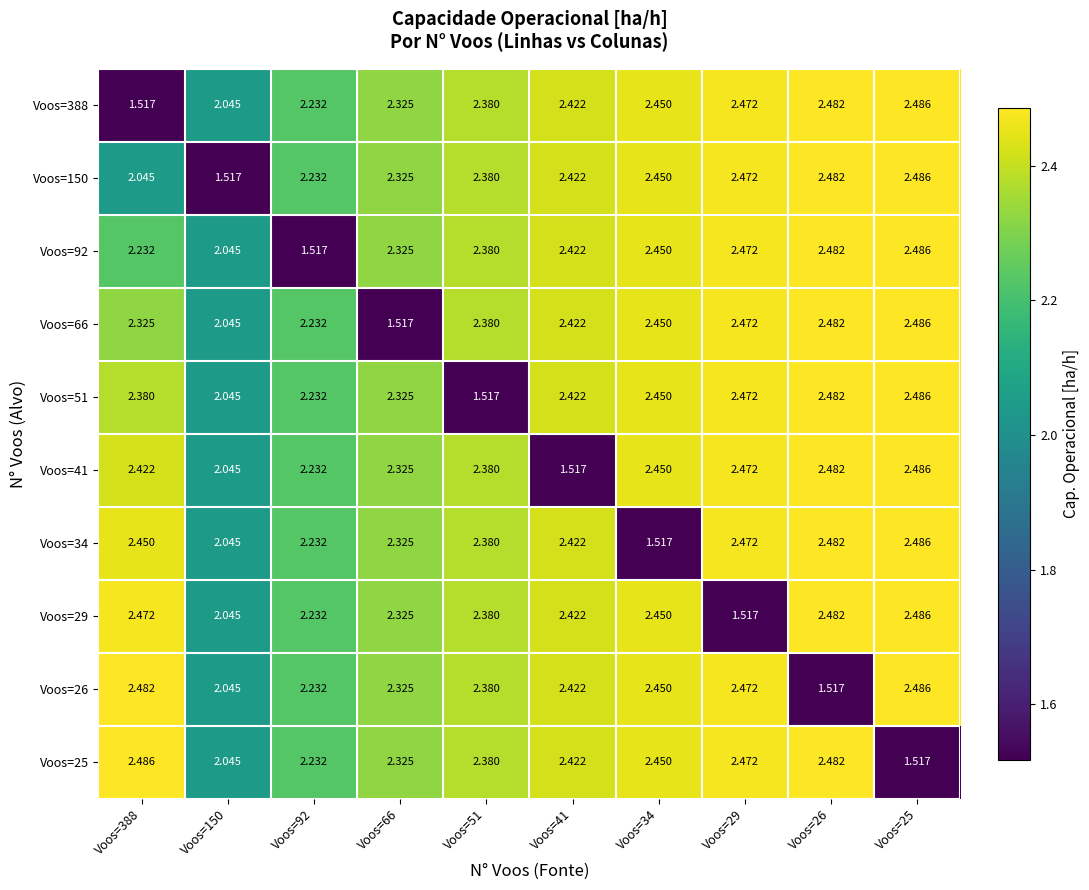

Is the value of Voos=66 at Voos=29 greater than the value of Voos=34 at Voos=66?

Yes